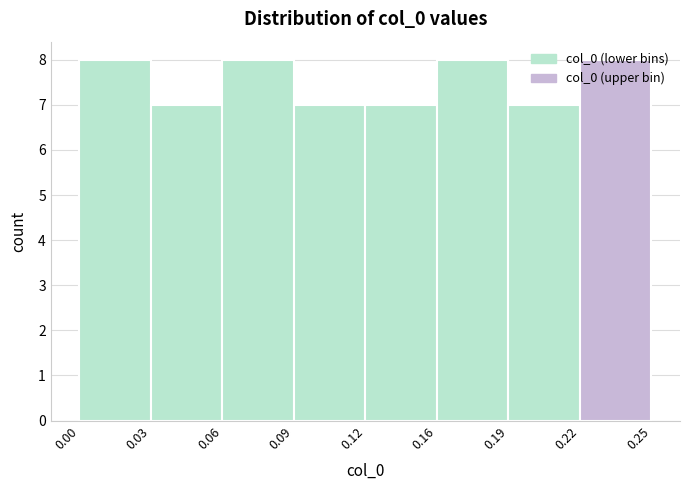

What is the value of the 1st bar from the left?

8